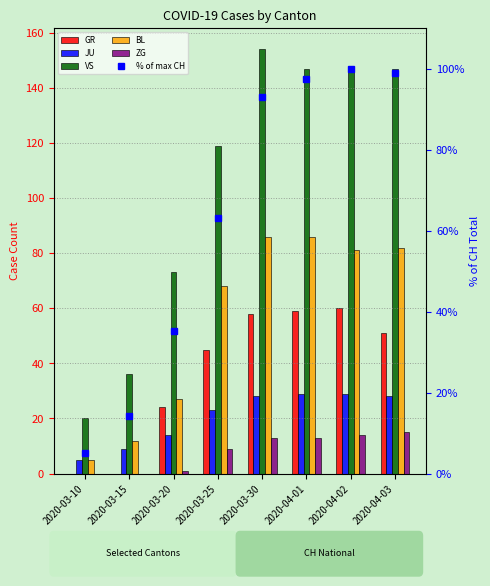

Is it true that % of max CH equals 35.3 at 2020-03-20?

True